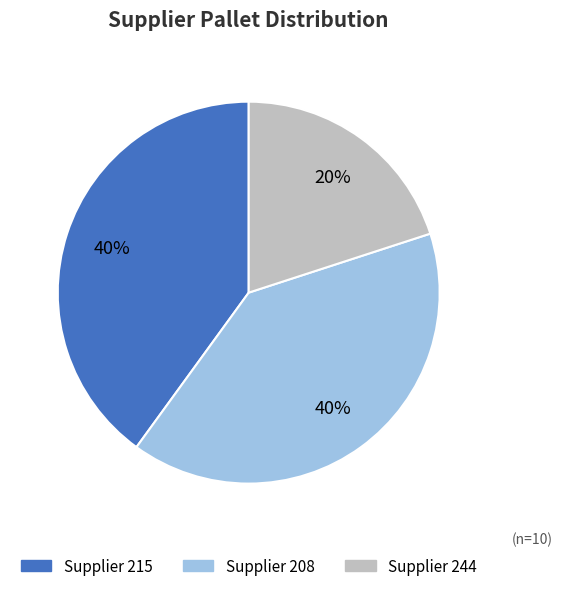

Which slice is the smallest?

Supplier 244